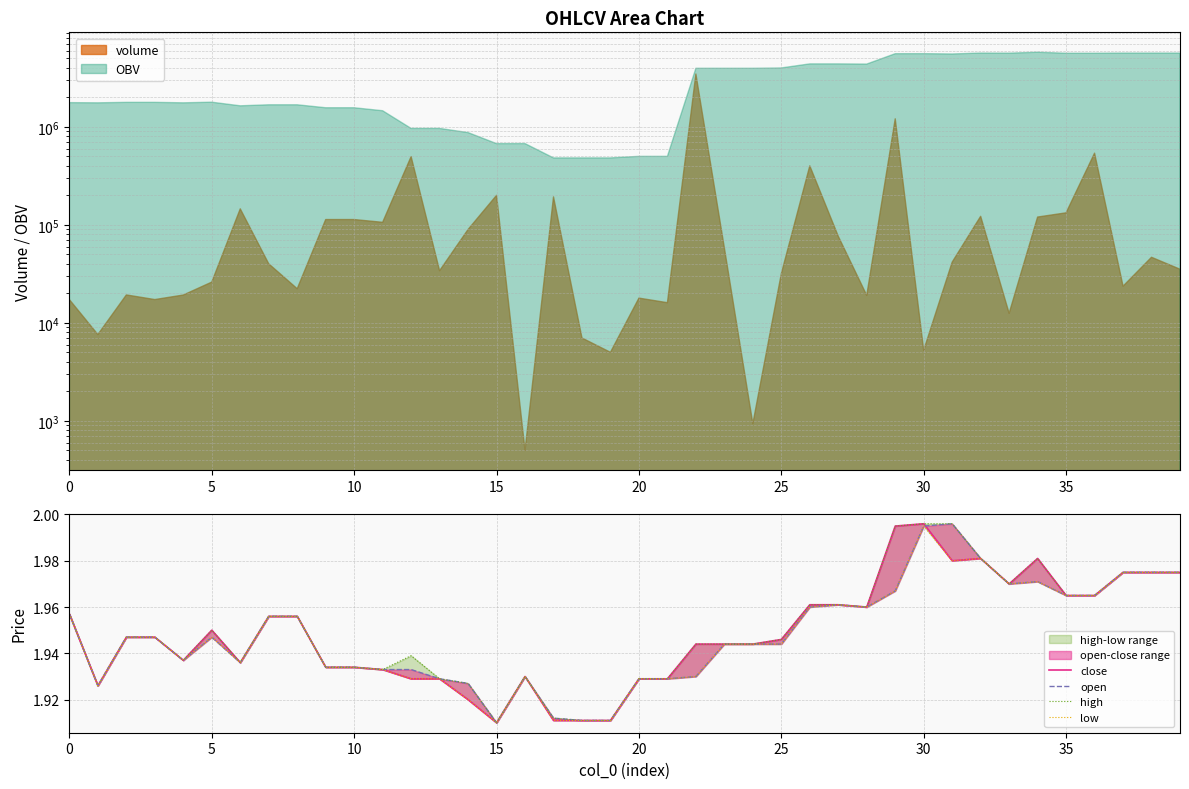

Where do open and close first cross each other?

30 and 31